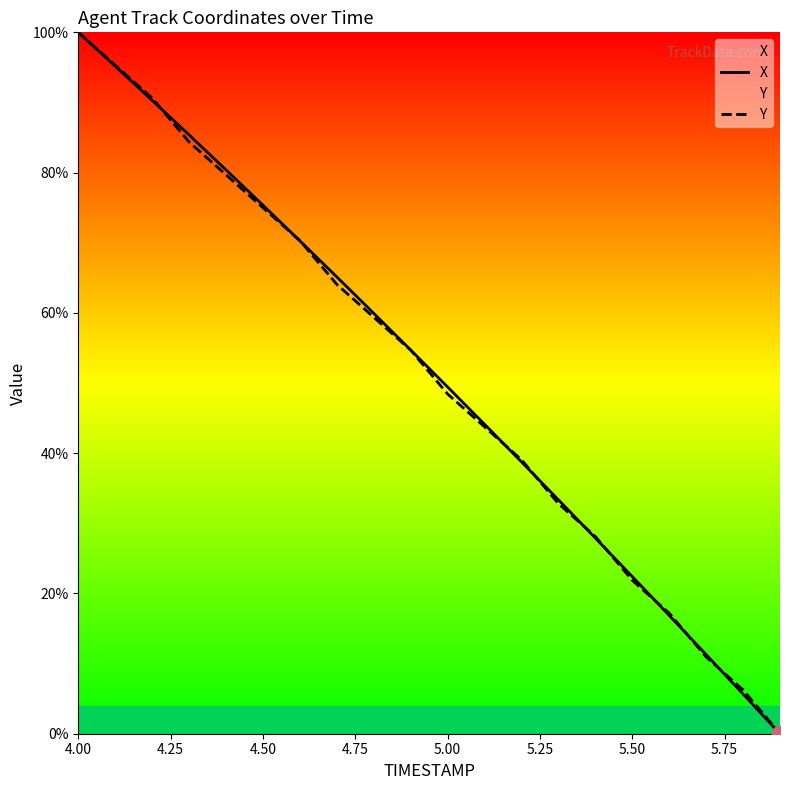

True or false: Y has more than 2 interior local peaks.

False